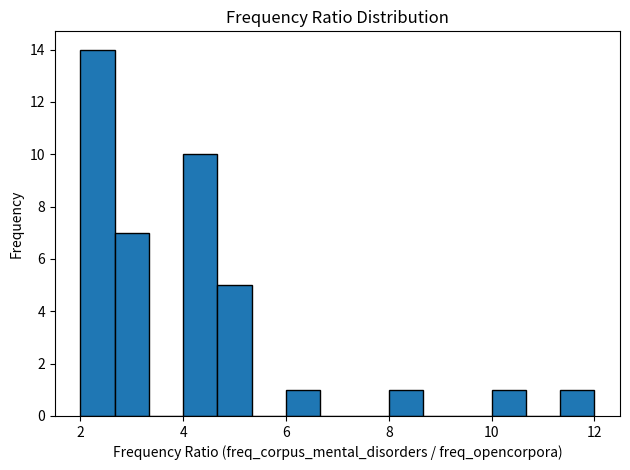

Around what value on the x-axis is the tallest bar? Give the approximate position of its centre, as read against the axis.

2.4